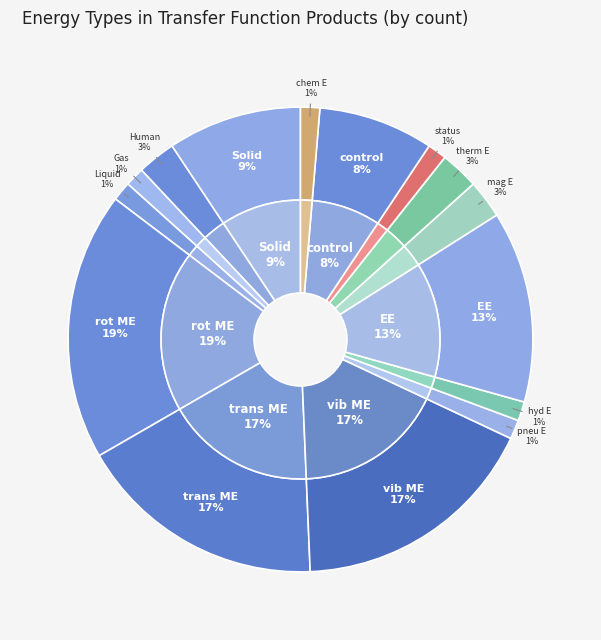

How much of the chart is everything except Liquid?

98.7%